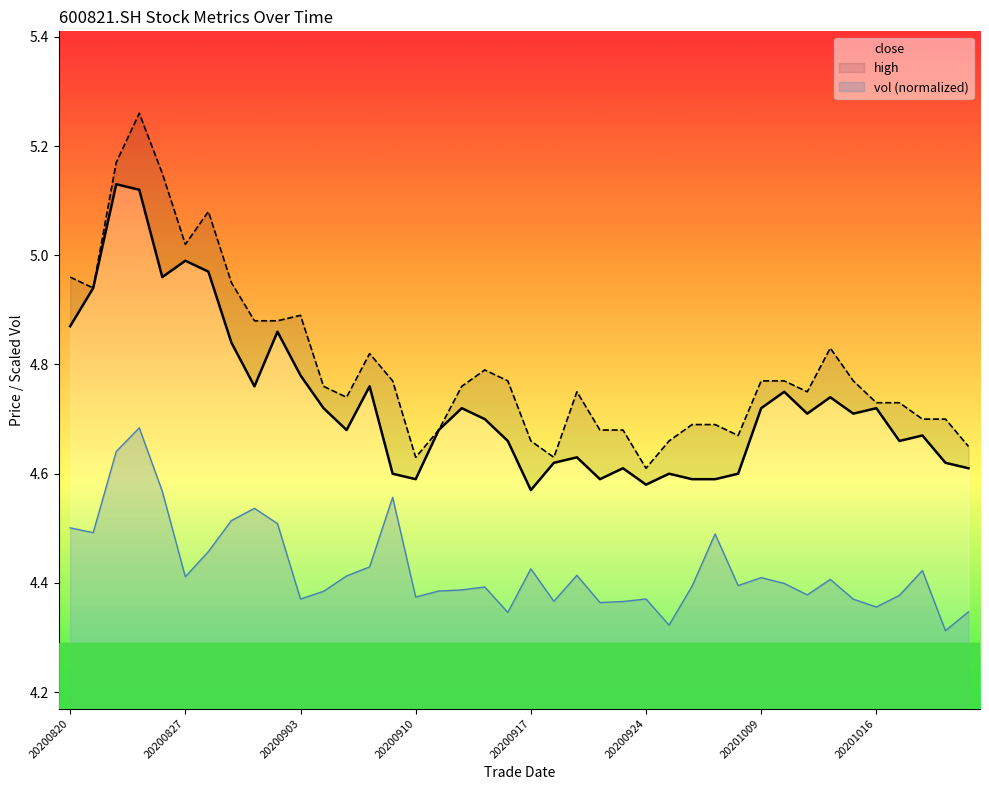

At which label is vol closest to 4?

20201021